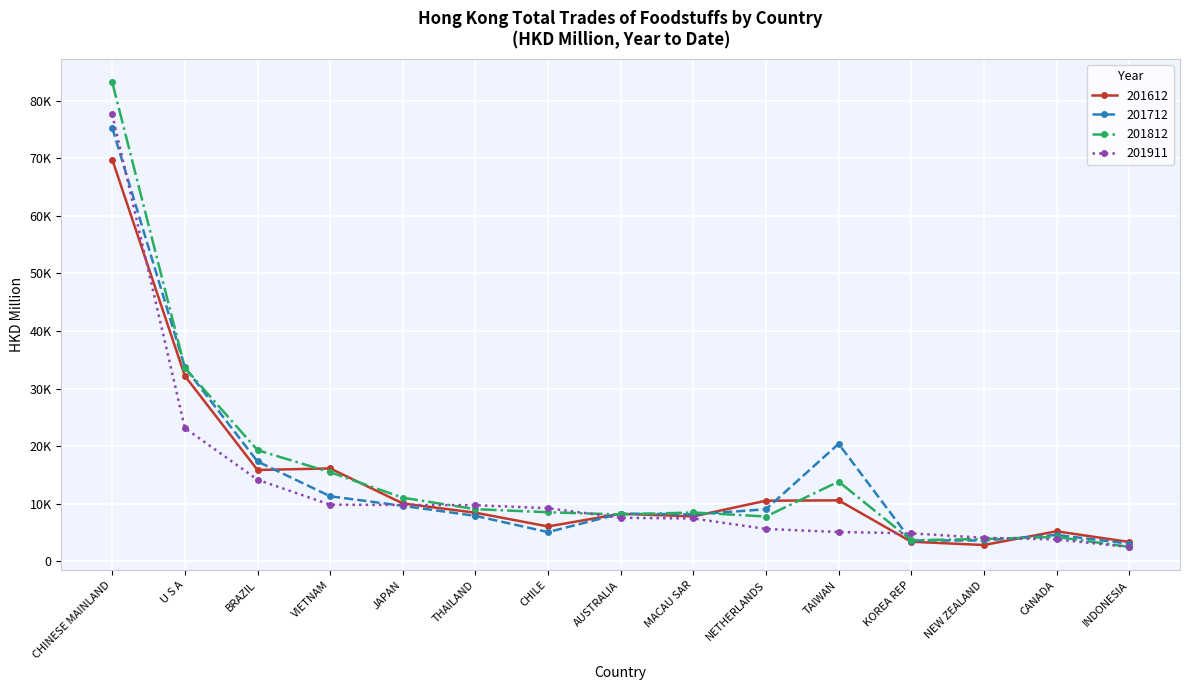

What is the difference between the 201812 values at MACAU SAR and AUSTRALIA?

347.6